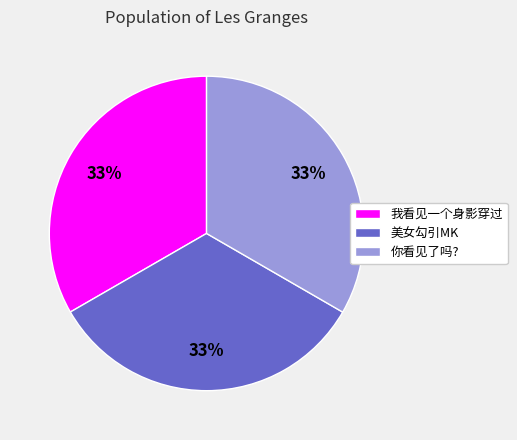

Do 我看见一个身影穿过 and 美女勾引MK together represent more than half of the pie?

Yes